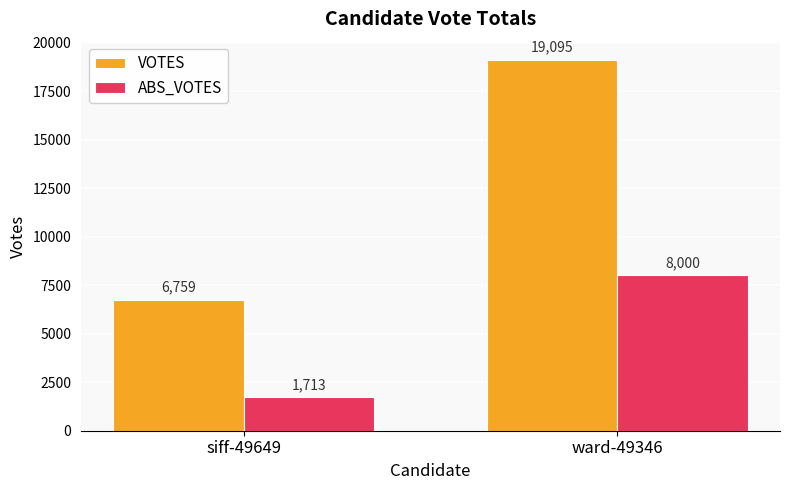

Reading right to left, what are all the values shown in this chart?

VOTES: ward-49346=19095	siff-49649=6759
ABS_VOTES: ward-49346=8000	siff-49649=1713